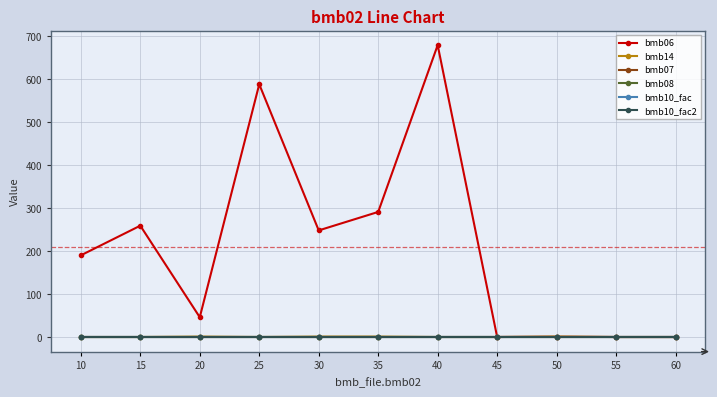

Rank the series by their maximum value, from lowest to highest.

bmb08, bmb14, bmb07, bmb10_fac, bmb10_fac2, bmb06